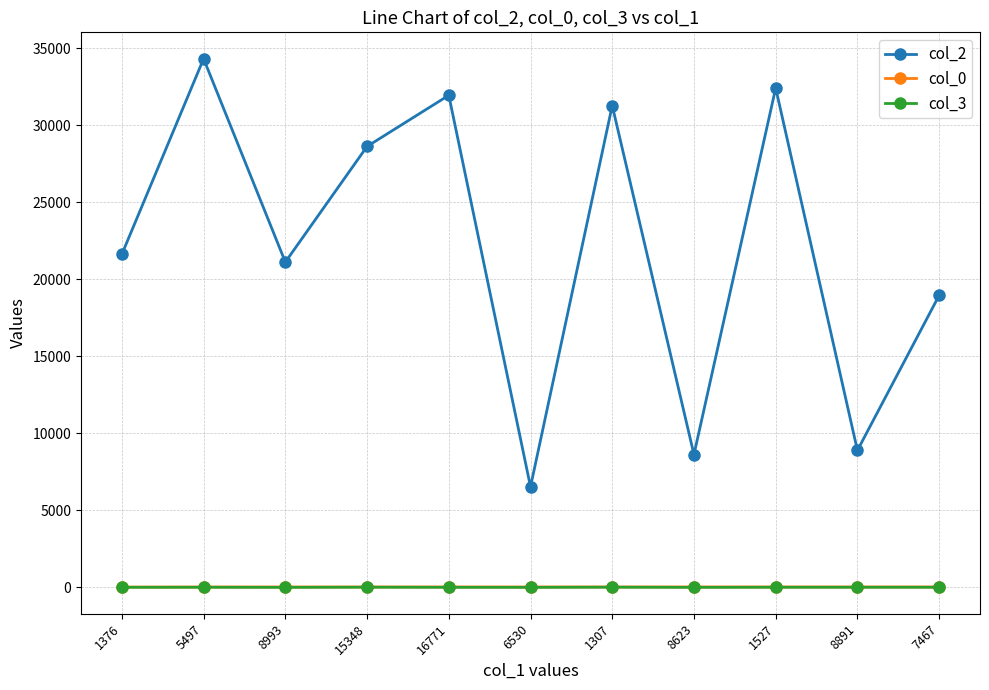

True or false: col_2 has more than 2 interior local peaks.

True